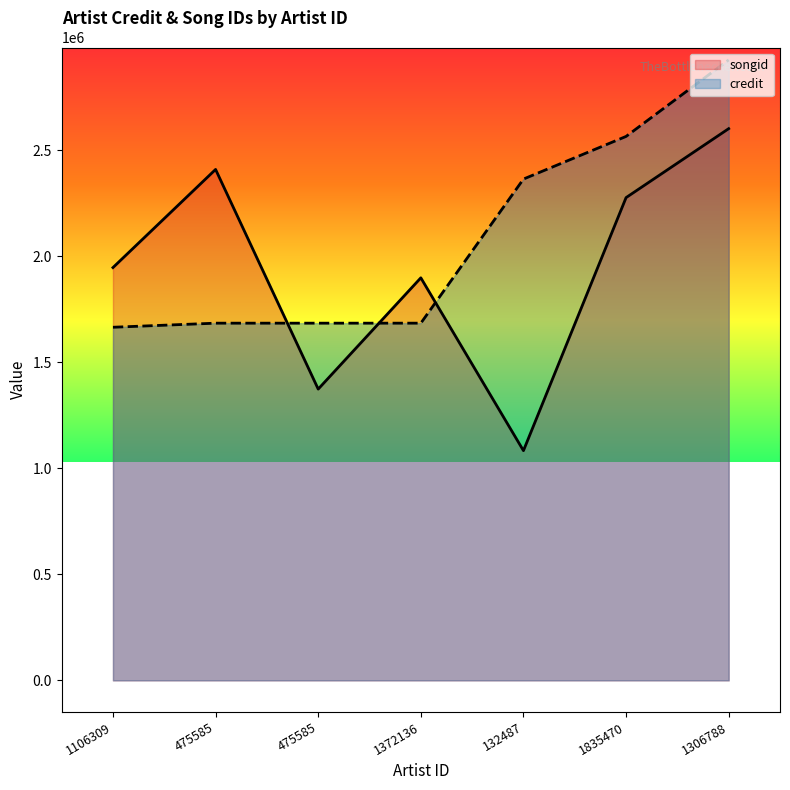

What is the maximum value for credit?

2926934